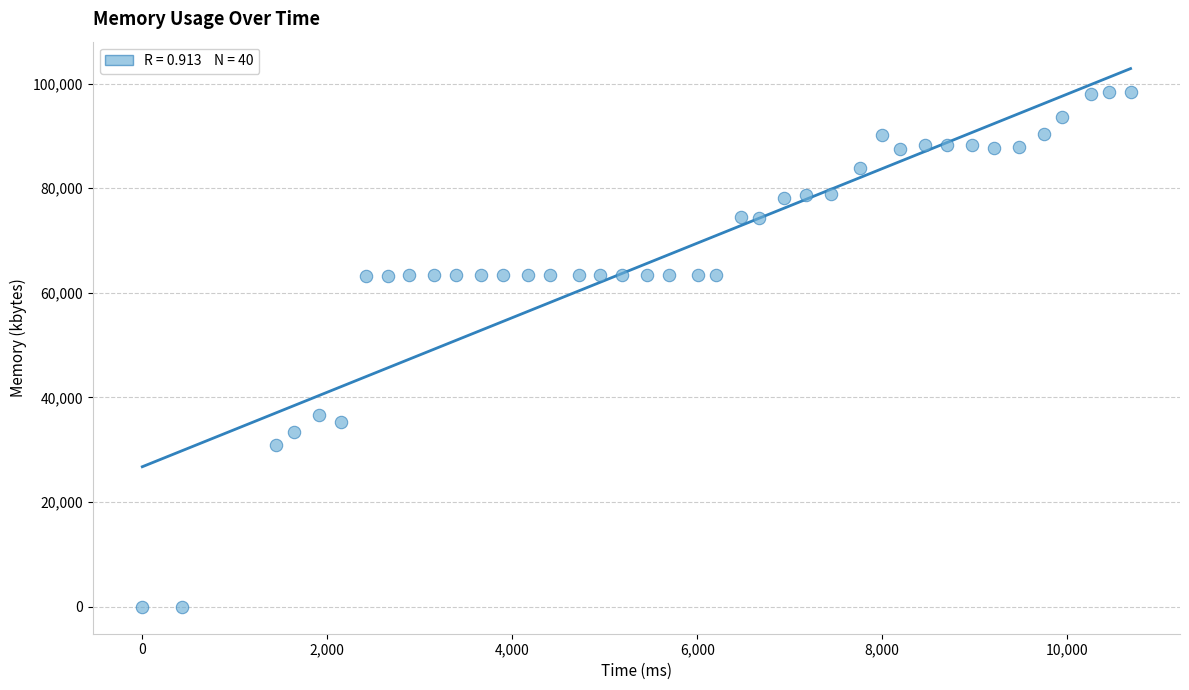

What is the range of X values (max minus min)?

10686